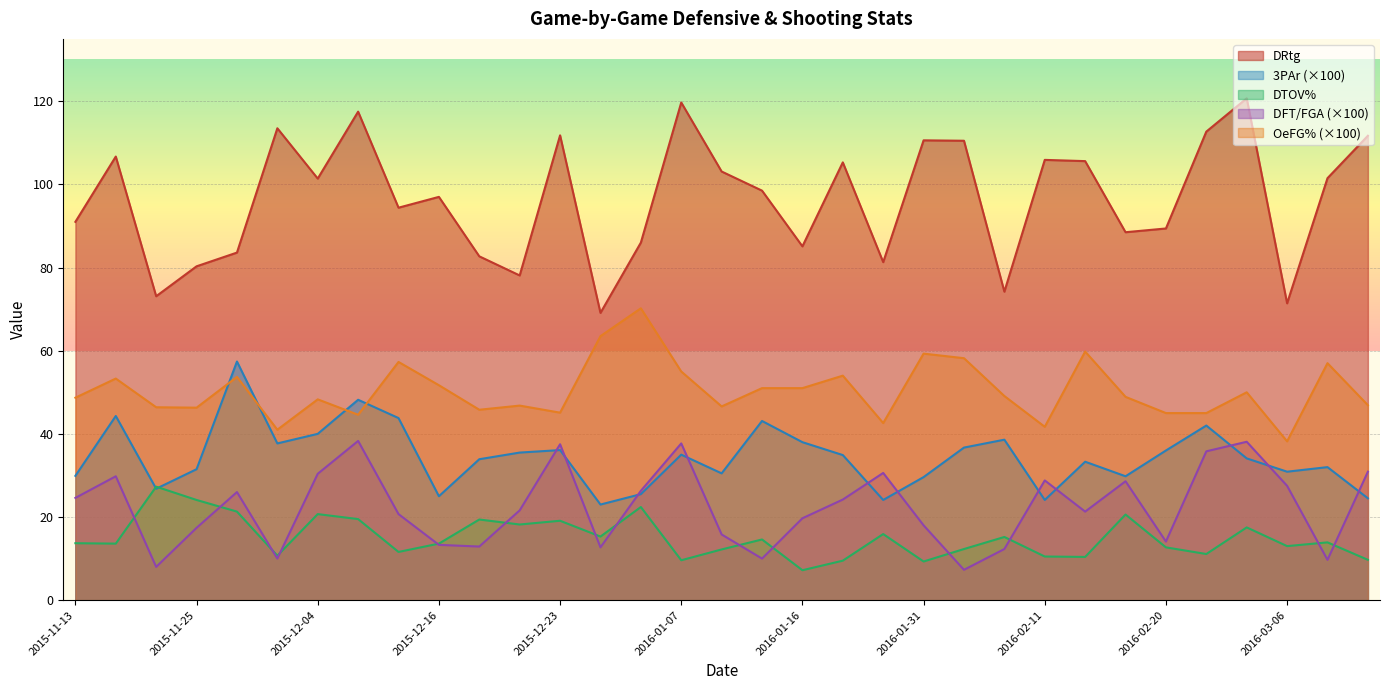

At which label does OeFG% first exceed 48?

2015-11-13